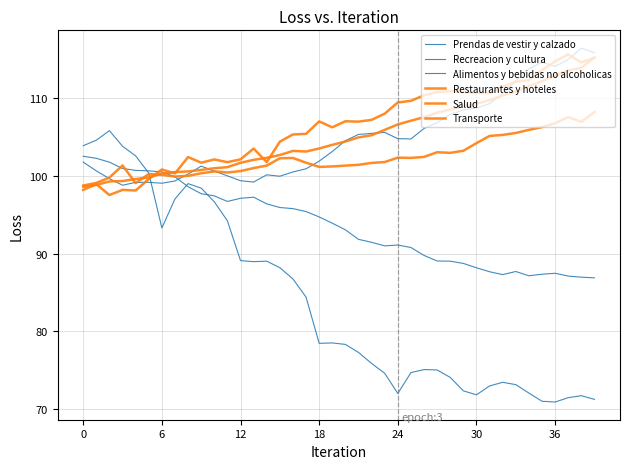

How many lines are shown in the chart?

6